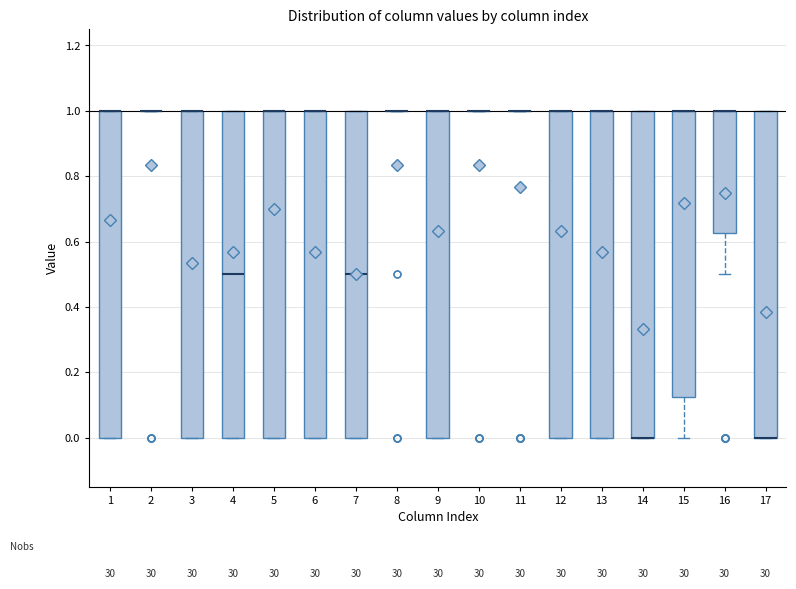

Reading left to right, transcribe this box plot: for each box, give where its median line is, the range the box spans, and where its two whiskers end, as read against the y-axis. The values are not printed on the chart, so give them approximately, as read against the axis.

1: median 1.00 (drawn on the box's upper edge), box 0.00 to 1.00, whiskers 0.00 to 1.00
2: box collapsed to a line at 1.00, whiskers 1.00 to 1.00
3: median 1.00 (drawn on the box's upper edge), box 0.00 to 1.00, whiskers 0.00 to 1.00
4: median 0.50, box 0.00 to 1.00, whiskers 0.00 to 1.00
5: median 1.00 (drawn on the box's upper edge), box 0.00 to 1.00, whiskers 0.00 to 1.00
6: median 1.00 (drawn on the box's upper edge), box 0.00 to 1.00, whiskers 0.00 to 1.00
7: median 0.50, box 0.00 to 1.00, whiskers 0.00 to 1.00
8: box collapsed to a line at 1.00, whiskers 1.00 to 1.00
9: median 1.00 (drawn on the box's upper edge), box 0.00 to 1.00, whiskers 0.00 to 1.00
10: box collapsed to a line at 1.00, whiskers 1.00 to 1.00
11: box collapsed to a line at 1.00, whiskers 1.00 to 1.00
12: median 1.00 (drawn on the box's upper edge), box 0.00 to 1.00, whiskers 0.00 to 1.00
13: median 1.00 (drawn on the box's upper edge), box 0.00 to 1.00, whiskers 0.00 to 1.00
14: median 0.00 (drawn on the box's lower edge), box 0.00 to 1.00, whiskers 0.00 to 1.00
15: median 1.00 (drawn on the box's upper edge), box 0.12 to 1.00, whiskers 0.00 to 1.00
16: median 1.00 (drawn on the box's upper edge), box 0.62 to 1.00, whiskers 0.50 to 1.00
17: median 0.00 (drawn on the box's lower edge), box 0.00 to 1.00, whiskers 0.00 to 1.00